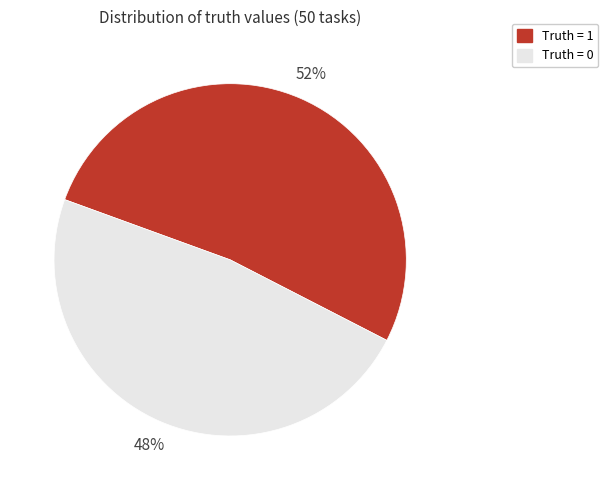

To the nearest percent, what is the average slice percentage?

50%